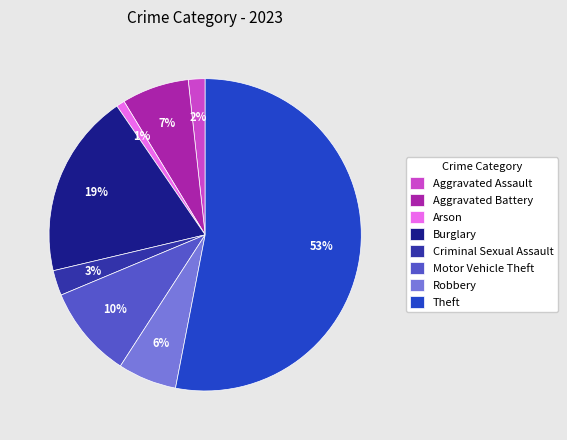

Is it true that Motor Vehicle Theft is 2% of the pie?

False